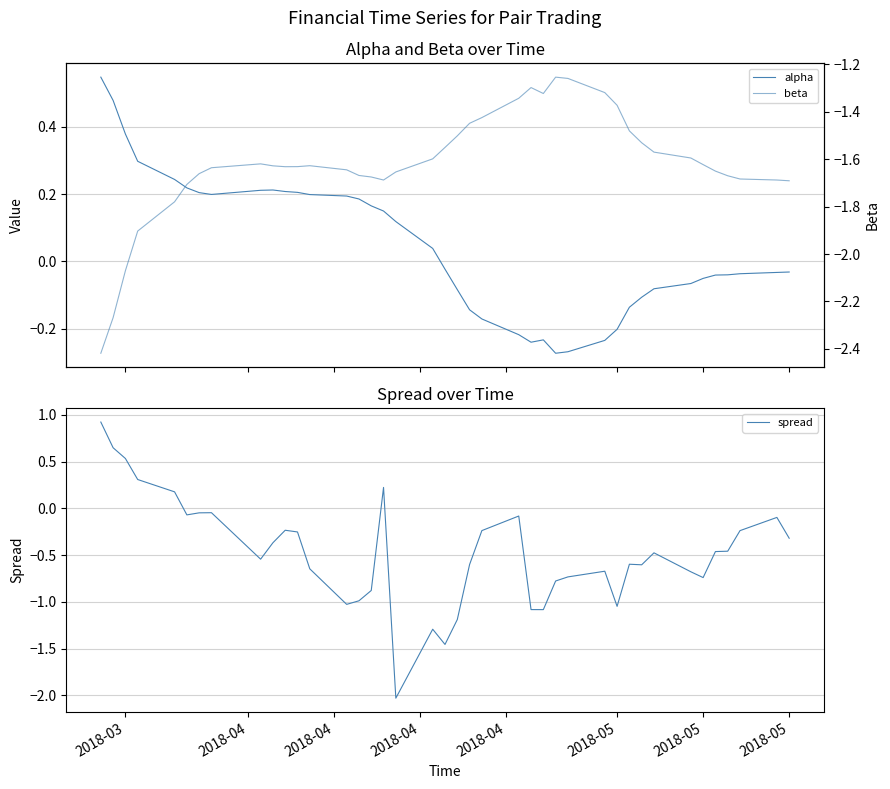

Is the value of spread at 15 greater than the value of beta at 21?

Yes